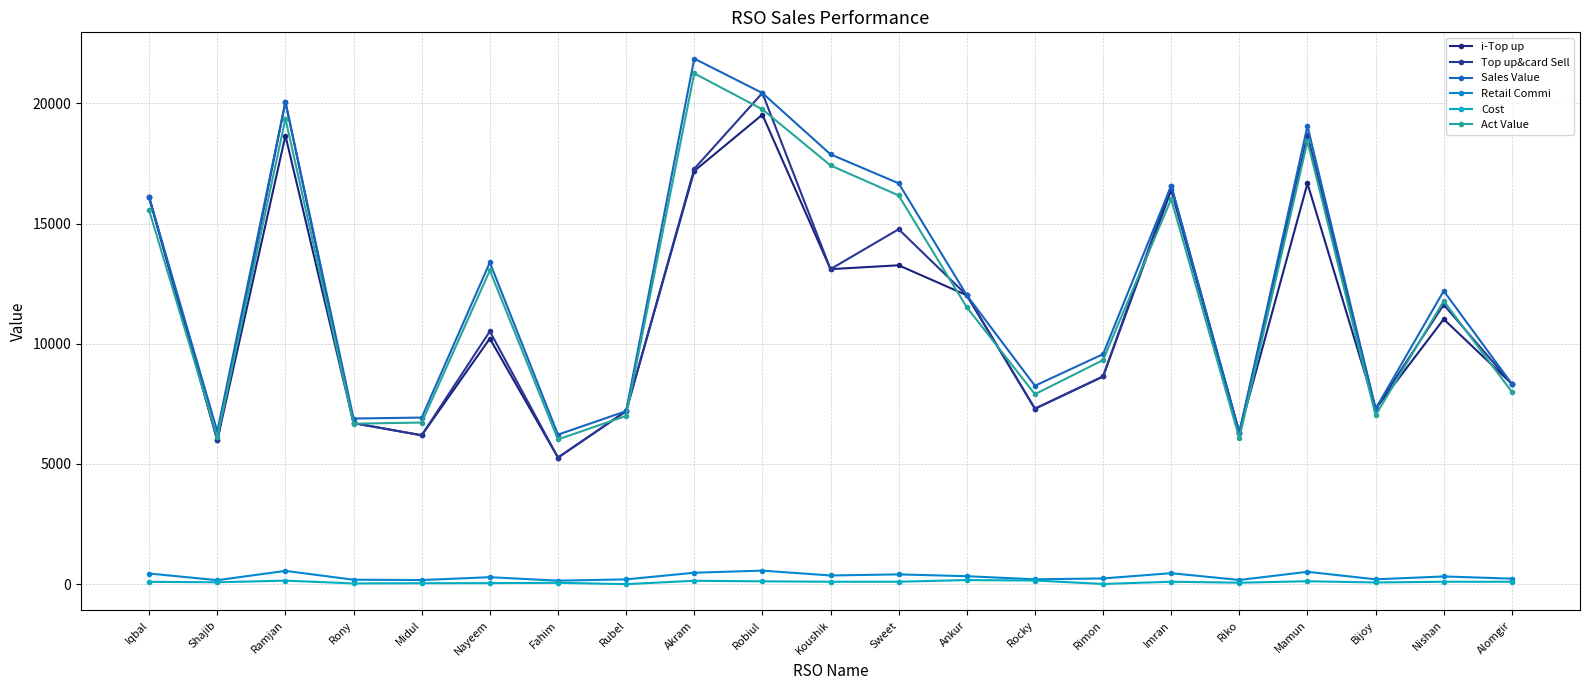

What are all the series names shown in the legend?

i-Top up, Top up&card Sell, Sales Value, Retail Commi, Cost, Act Value